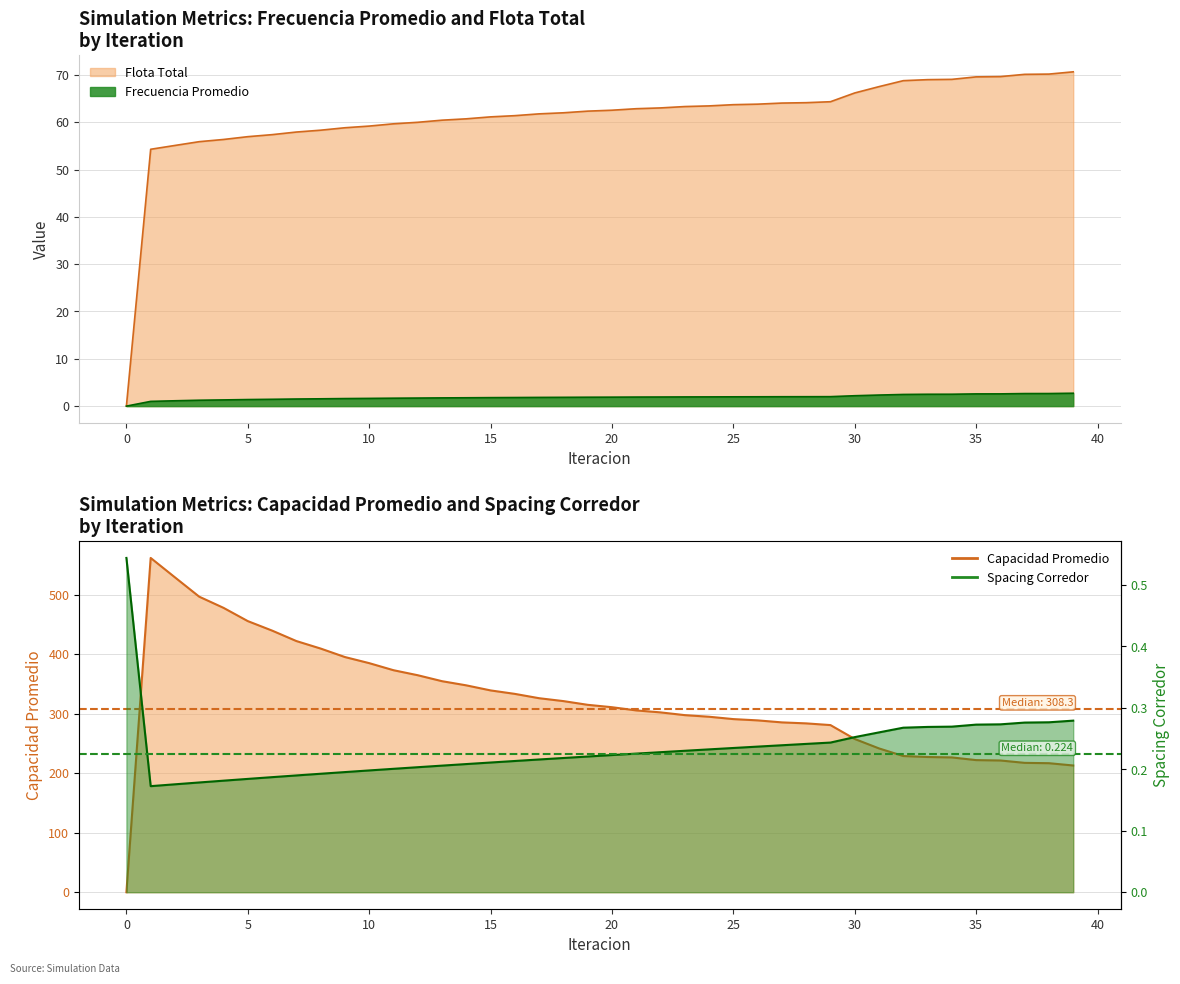

Does the chart have visible grid lines?

Yes